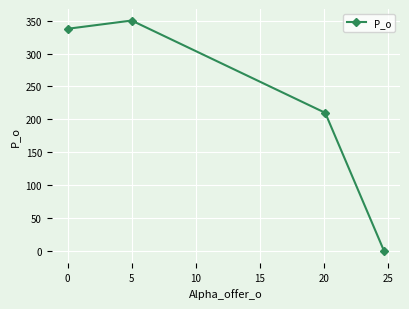

Reading left to right, extract all data points from this chart.

337.5	350.0	210.0	0.0